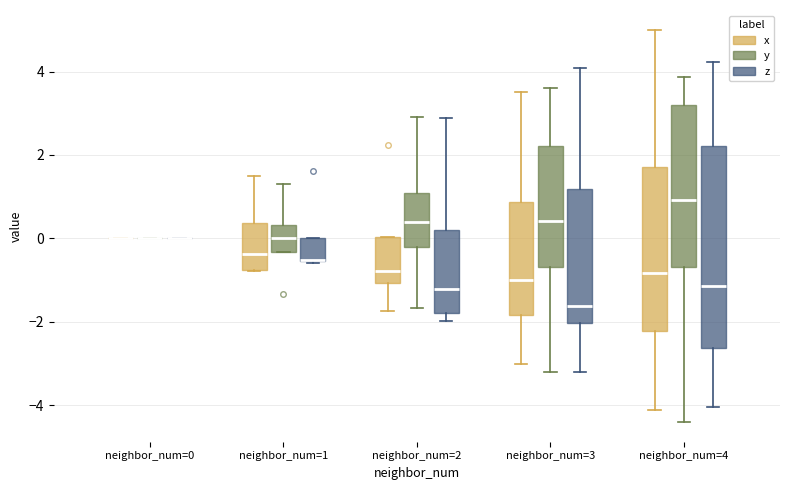

Which box is the tallest, from its lower edge to its upper edge?

neighbor_num=4 (z)